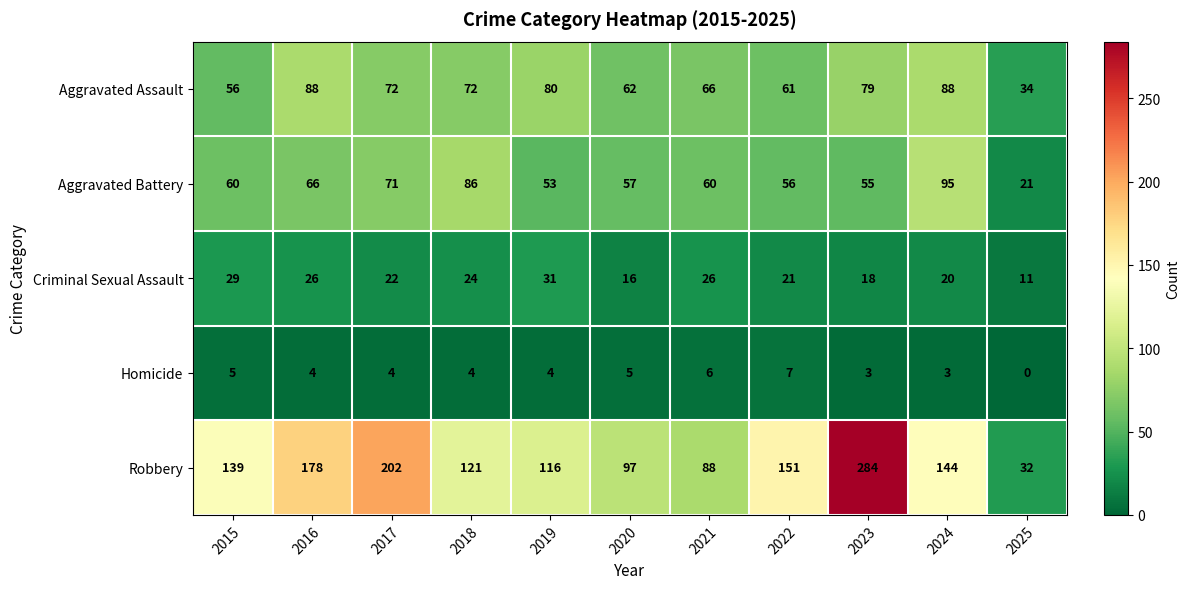

At how many categories does at least one series exceed 91?

9